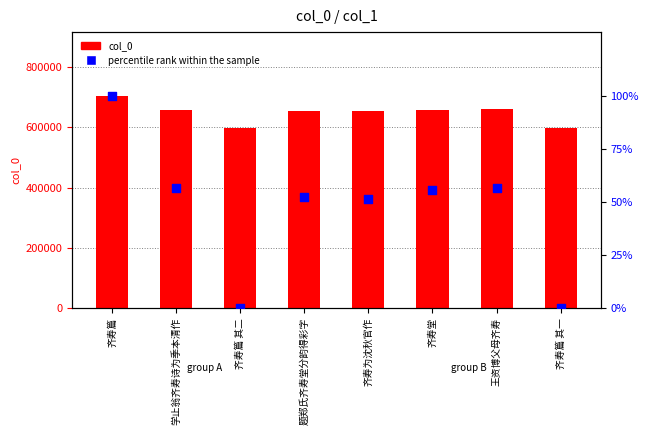

Is the value of percentile rank within the sample at 题郑氏齐寿堂分韵得彩字 greater than the value of col_0 at 齐寿篇 其一?

No